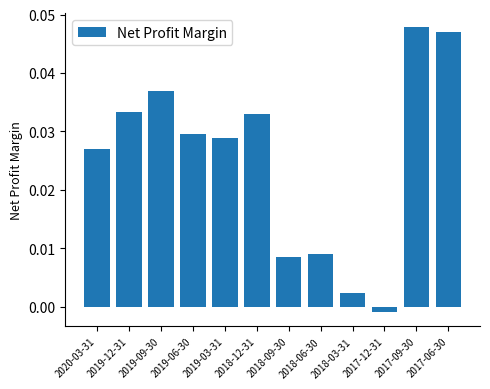

How many values are above zero?

11